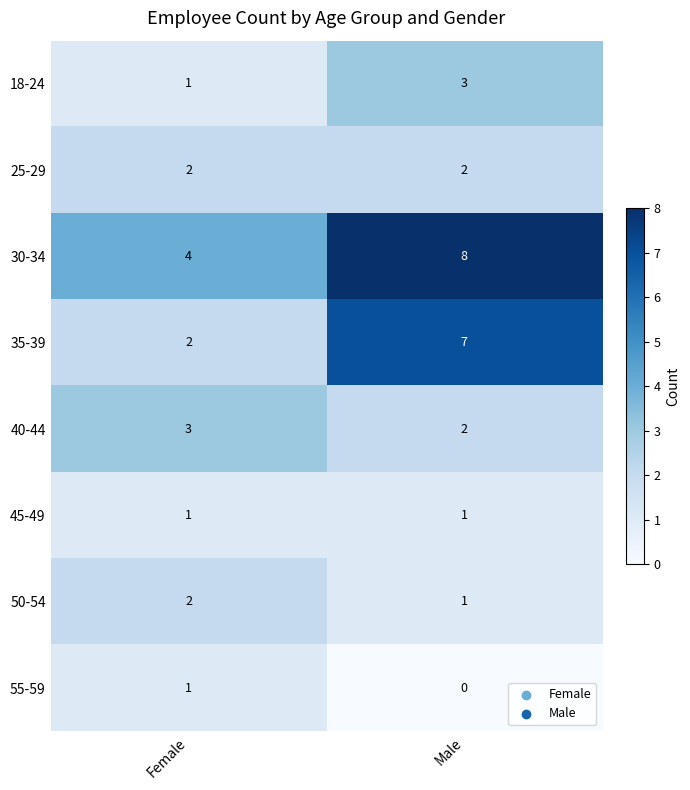

What is the total value across all series at Female?

16